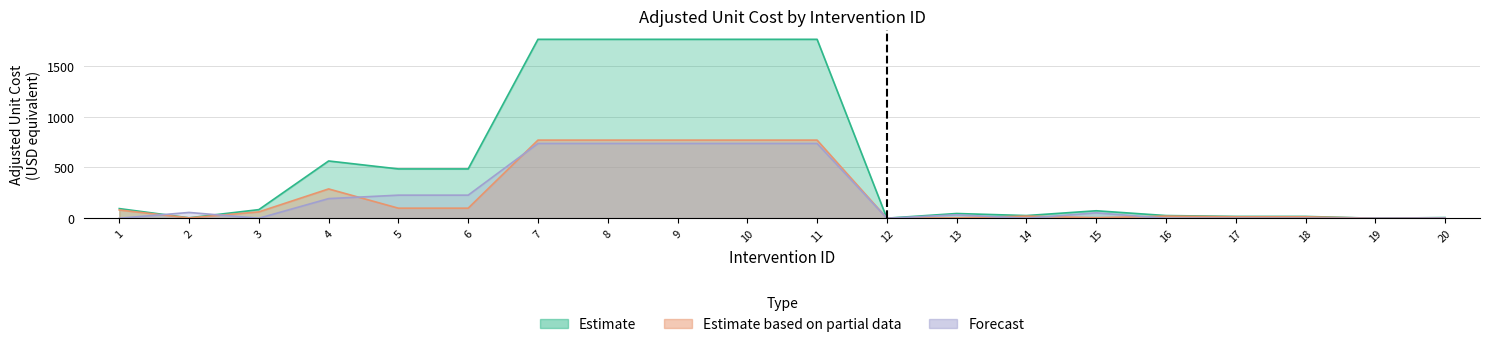

Rank the series by their maximum value, from lowest to highest.

Forecast, Estimate based on partial data, Estimate